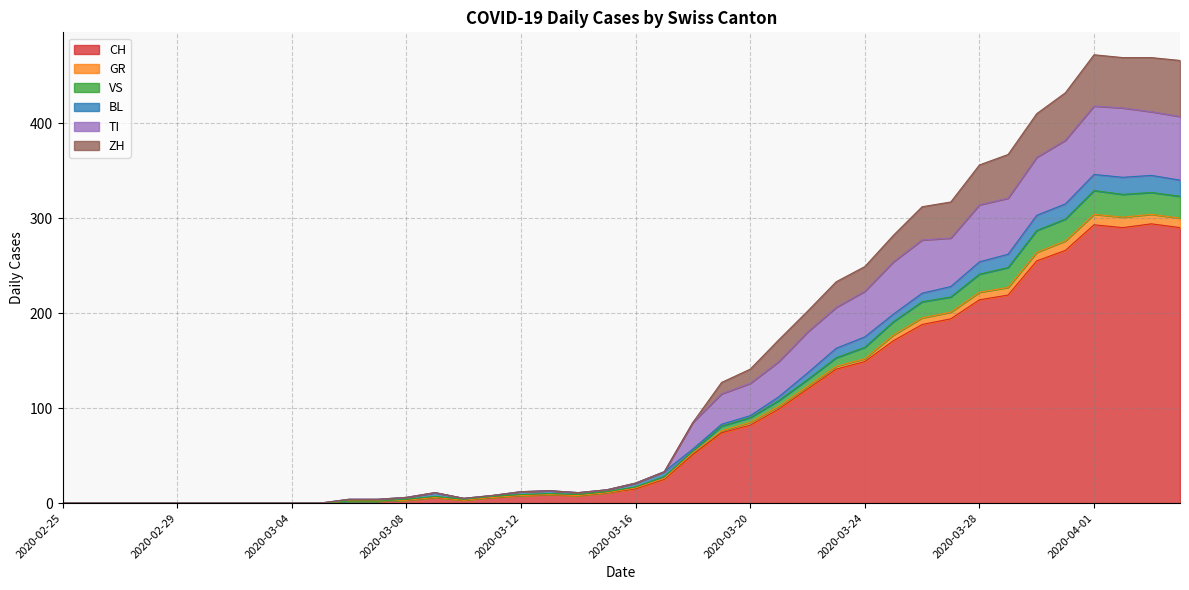

Count the number of categories in the chart.

40